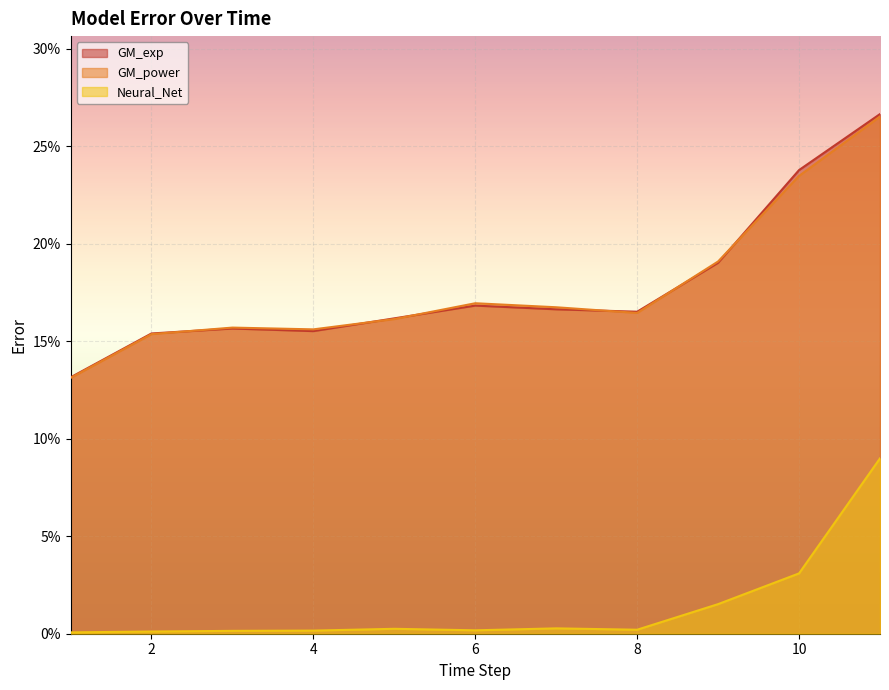

How many lines are shown in the chart?

3